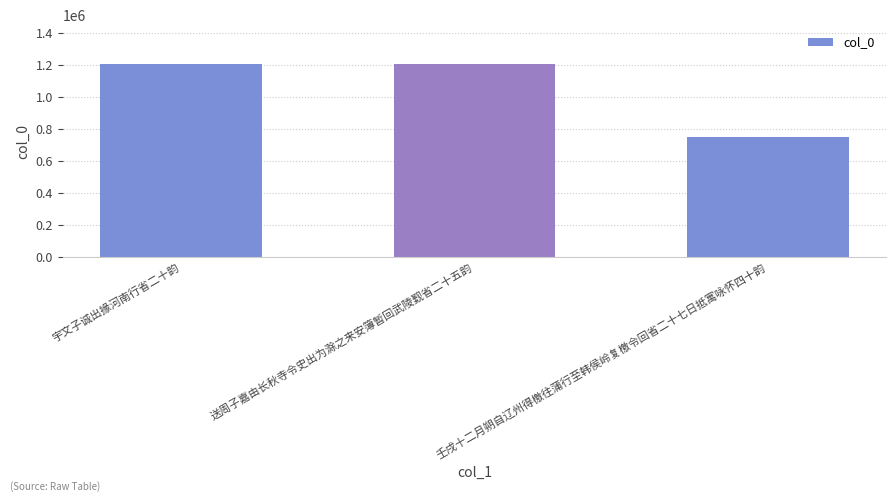

The value at 壬戌十二月朔自辽州得檄往蒲行至韩侯岭复檄令回省二十七日抵寓咏怀四十韵 is 749262. True or false?

True